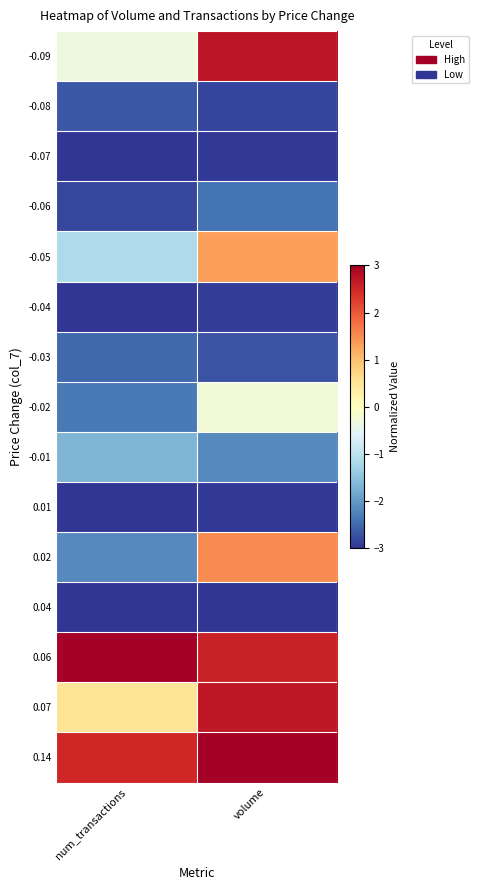

Rank the series by their maximum value, from lowest to highest.

0.04, -0.07, 0.01, -0.04, -0.08, -0.03, -0.06, -0.01, -0.02, -0.05, 0.02, 0.07, -0.09, 0.06, 0.14